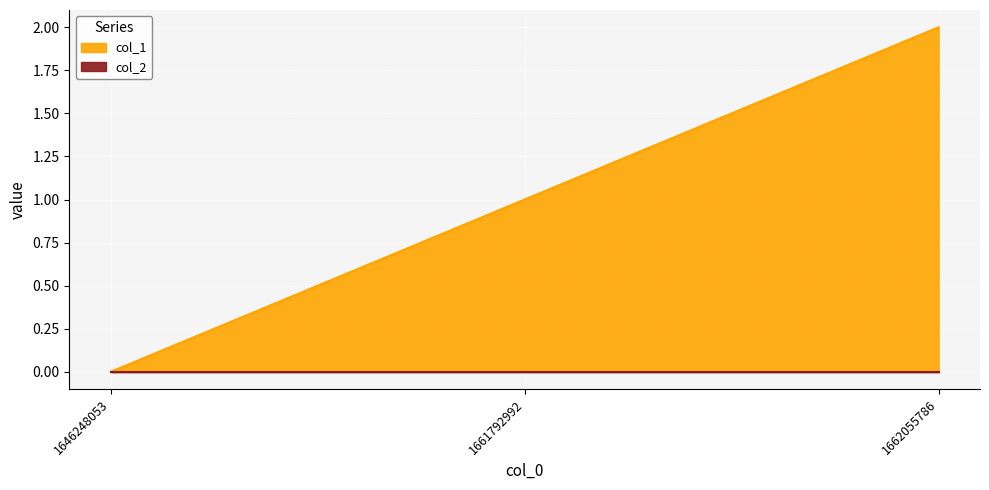

How many categories are shown in the chart?

3